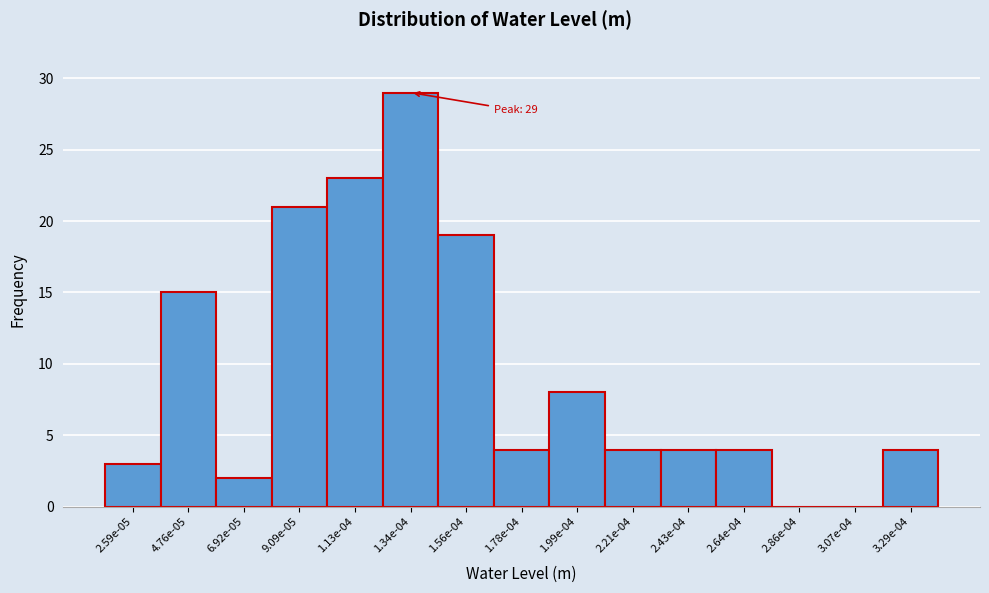

Reading right to left, transcribe all the data shown in this chart.

3.29e-04=4	3.07e-04=0	2.86e-04=0	2.64e-04=4	2.43e-04=4	2.21e-04=4	1.99e-04=8	1.78e-04=4	1.56e-04=19	1.34e-04=29	1.13e-04=23	9.09e-05=21	6.92e-05=2	4.76e-05=15	2.59e-05=3